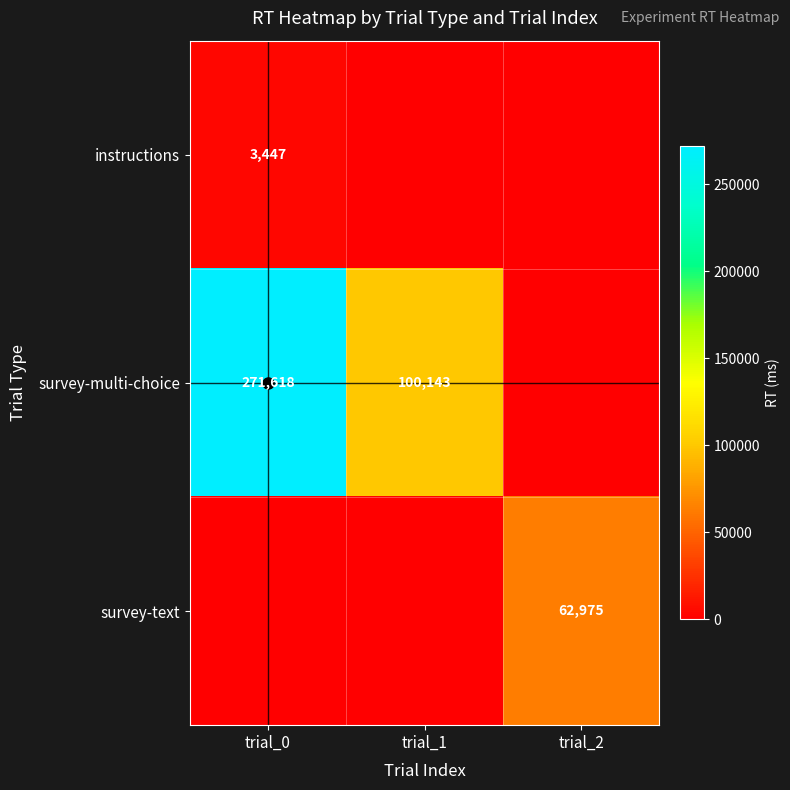

Which has a higher value, trial_0 or trial_2?

trial_0